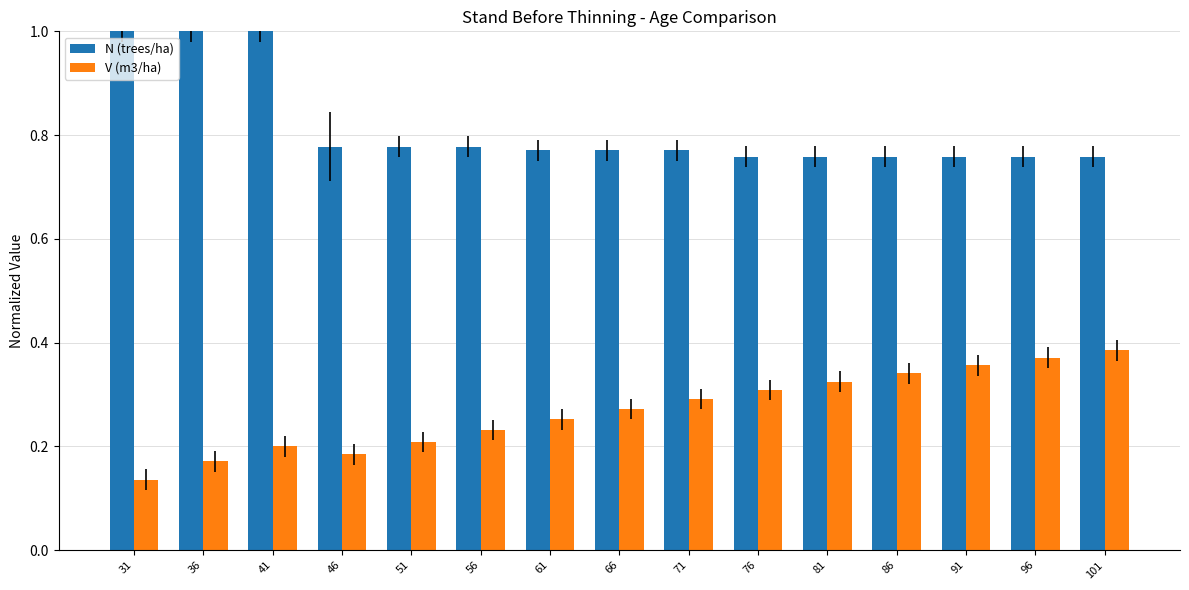

At 56, list the series in order from largest to smallest.

N (trees/ha), V (m3/ha)